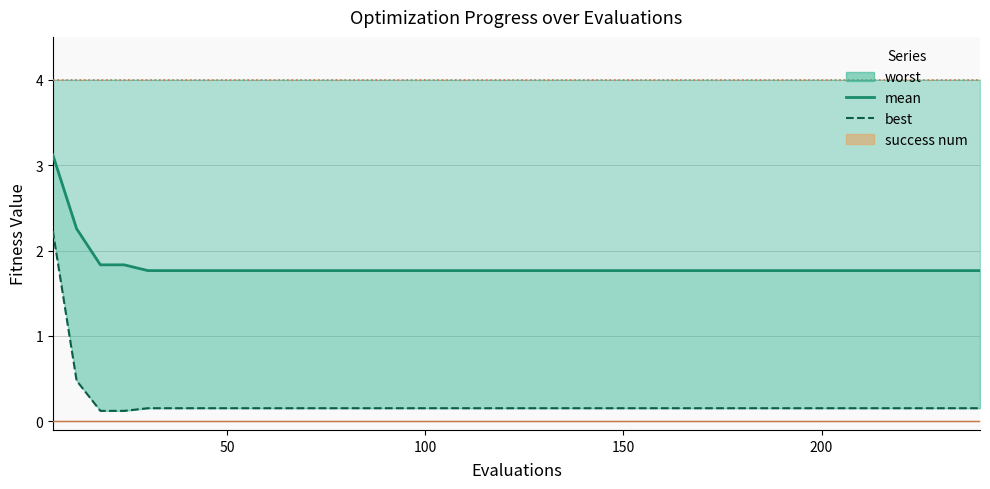

Does the chart display data point markers on the line(s)?

No